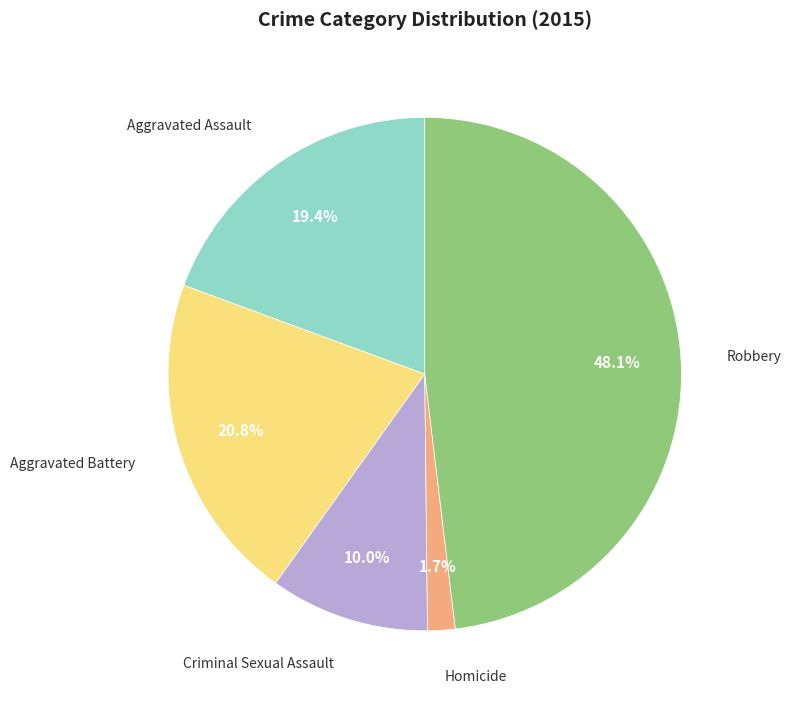

Does any single category account for the majority?

No